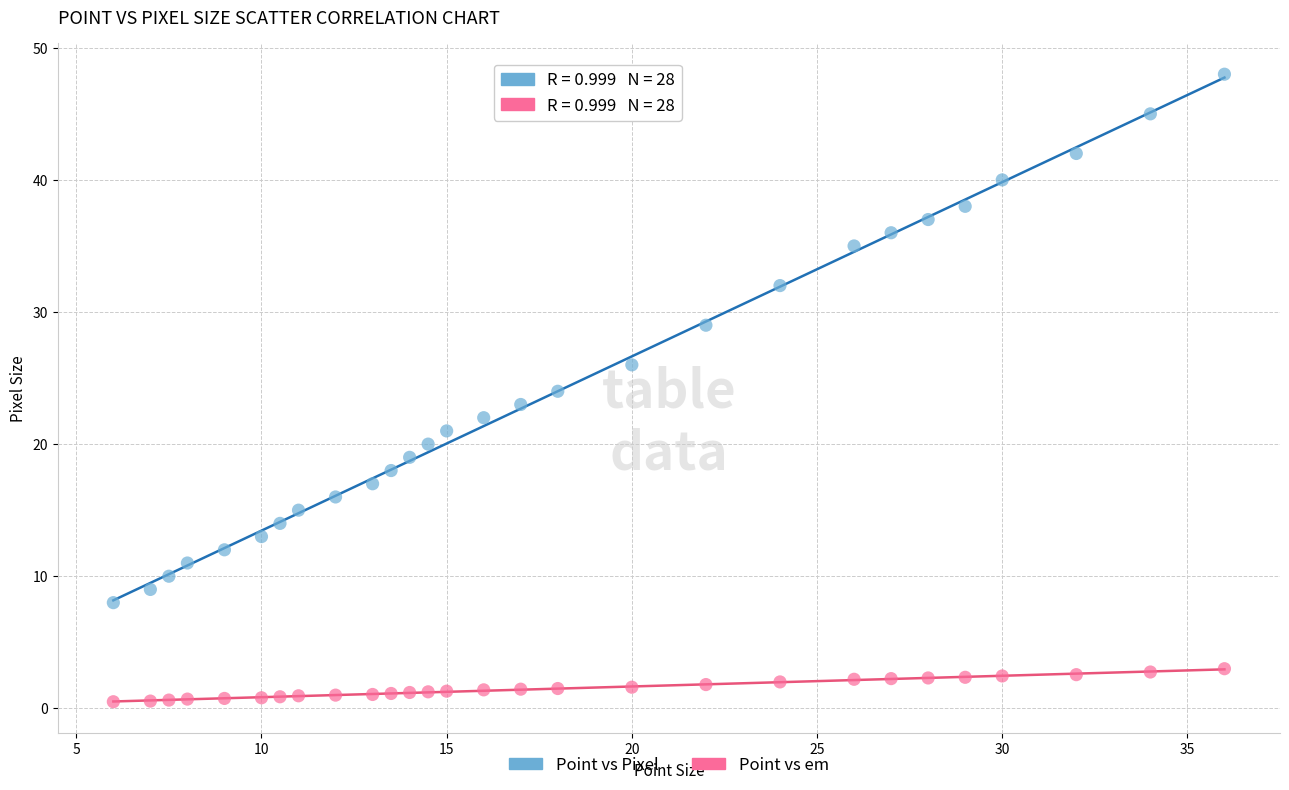

Which series contains the lowest Y value?

Point vs em